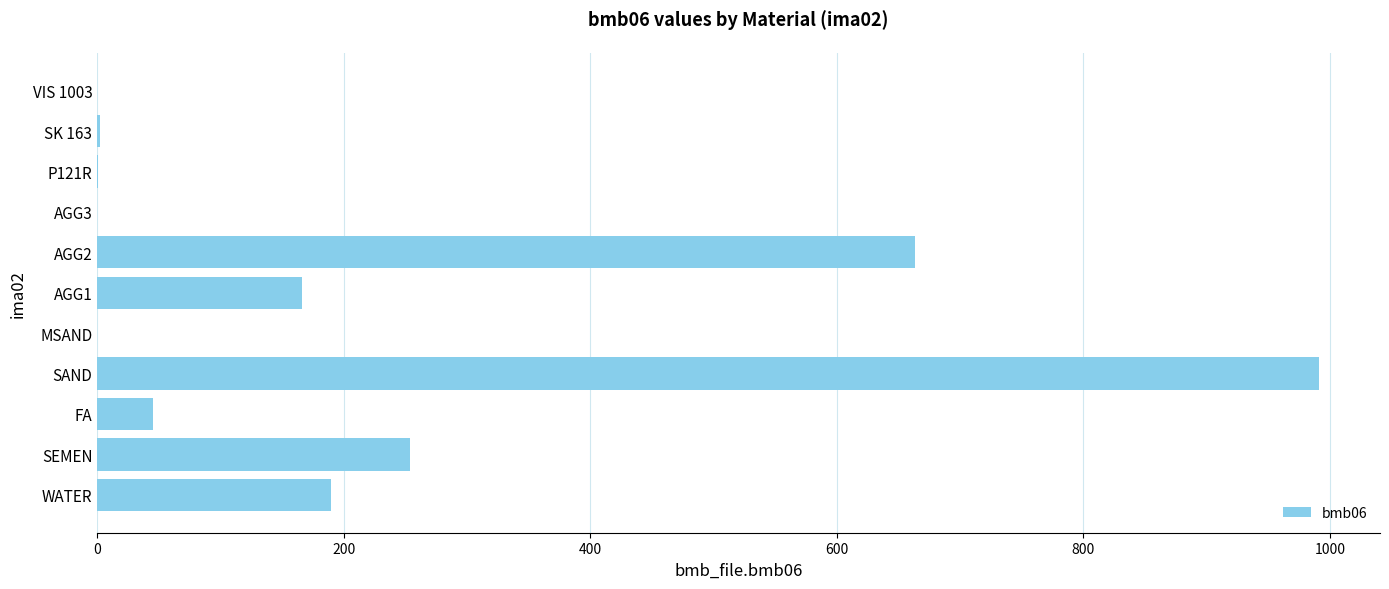

Which has a higher value, FA or SK 163?

FA